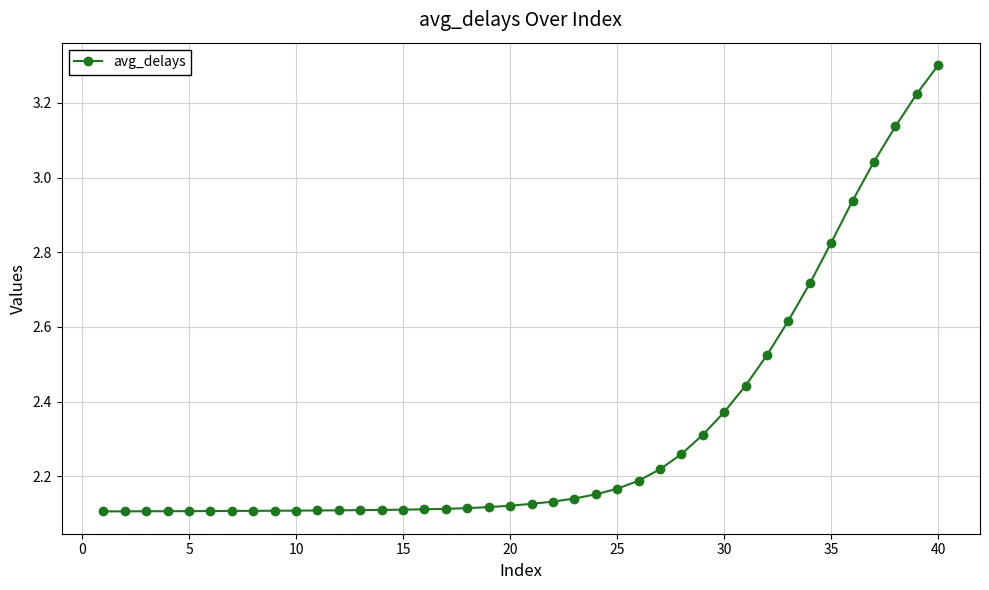

What is the maximum value shown in the chart?

3.3